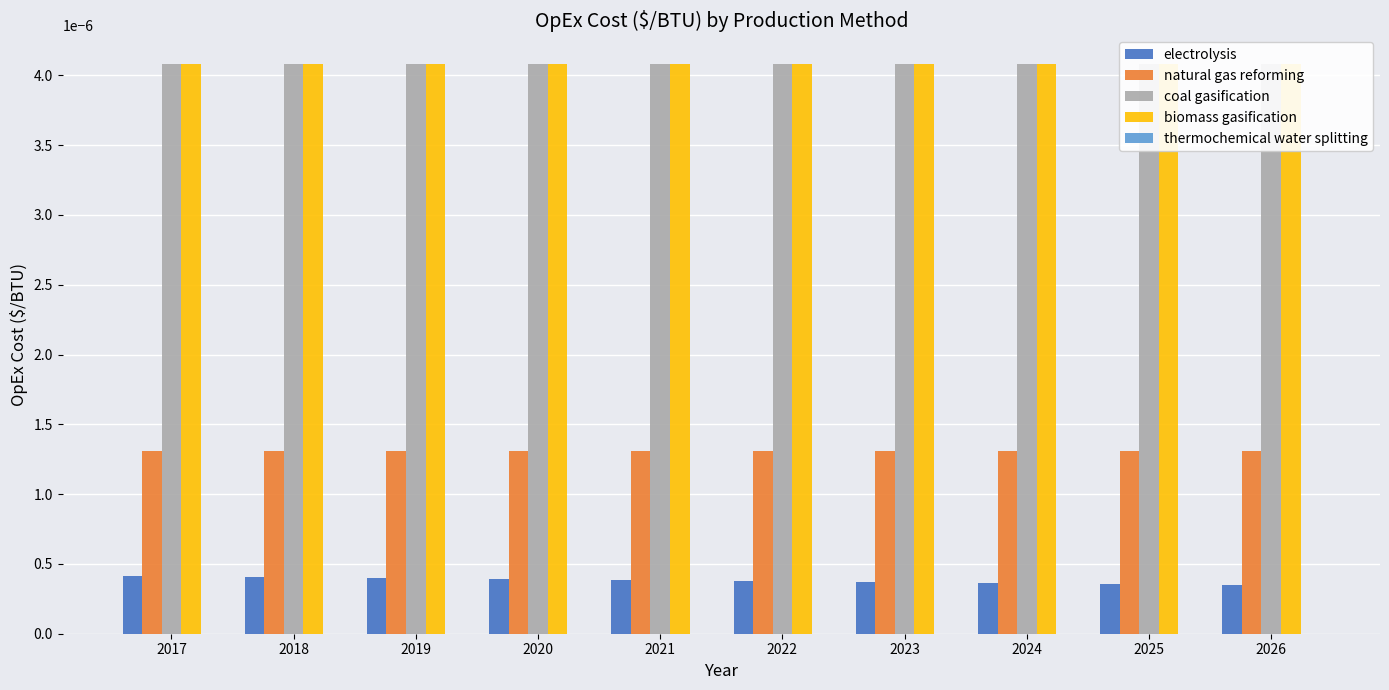

True or false: coal gasification has a value of 0.0 at 2025.

False